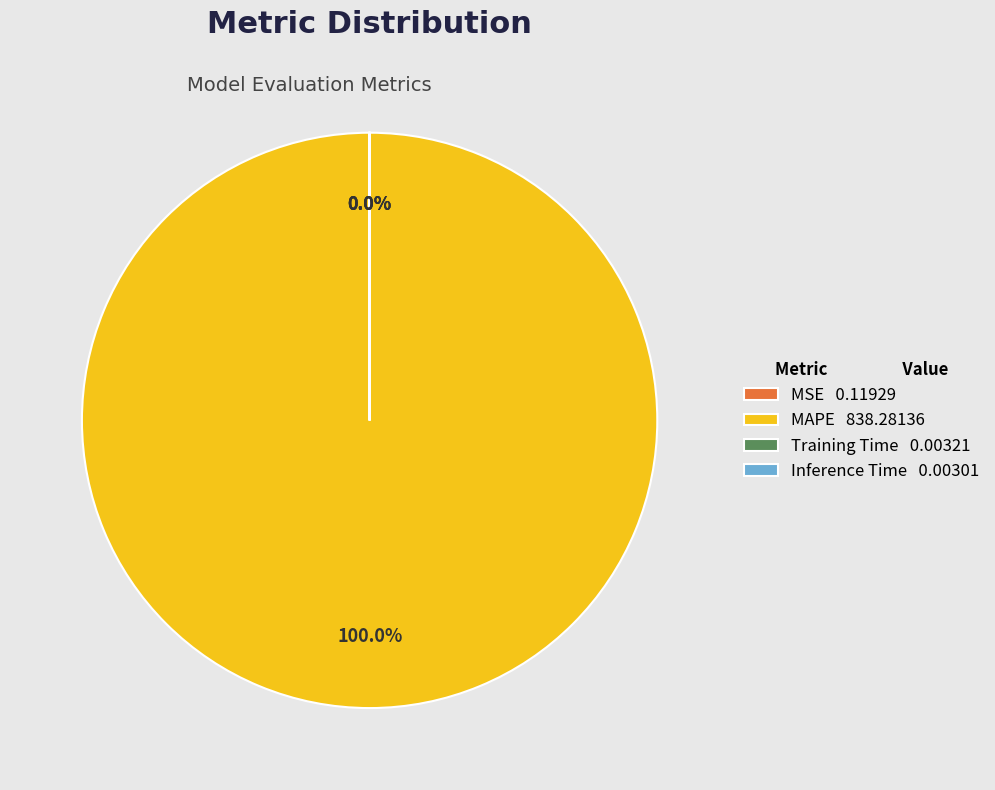

Does any single category account for the majority?

Yes